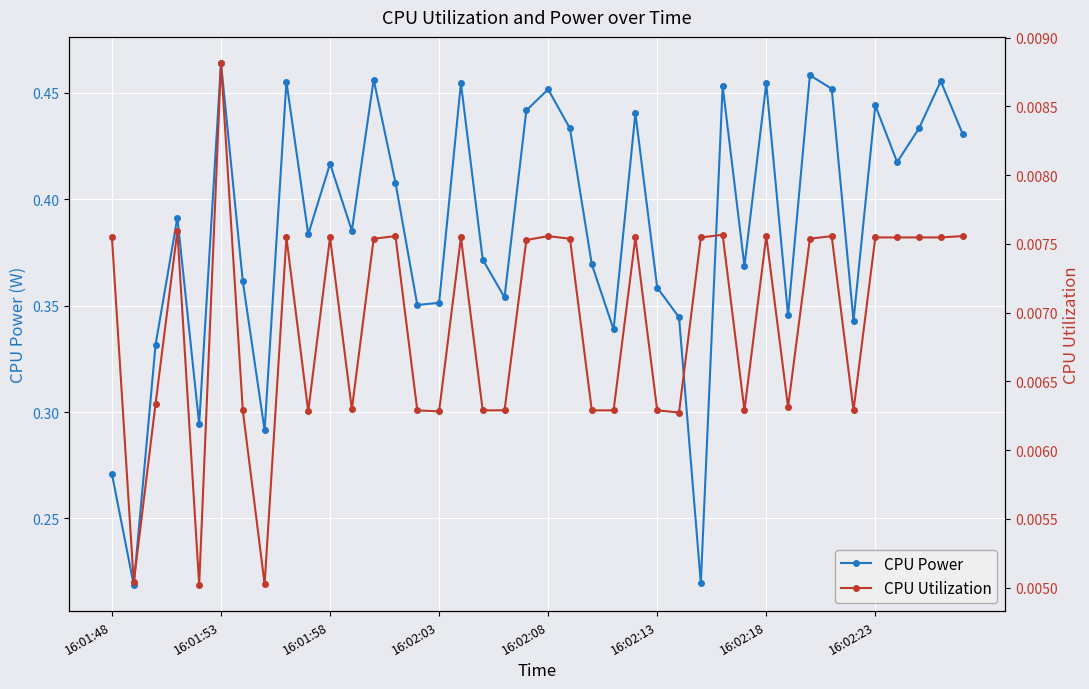

Count the CPU Power values in the range 0 to 1.

40